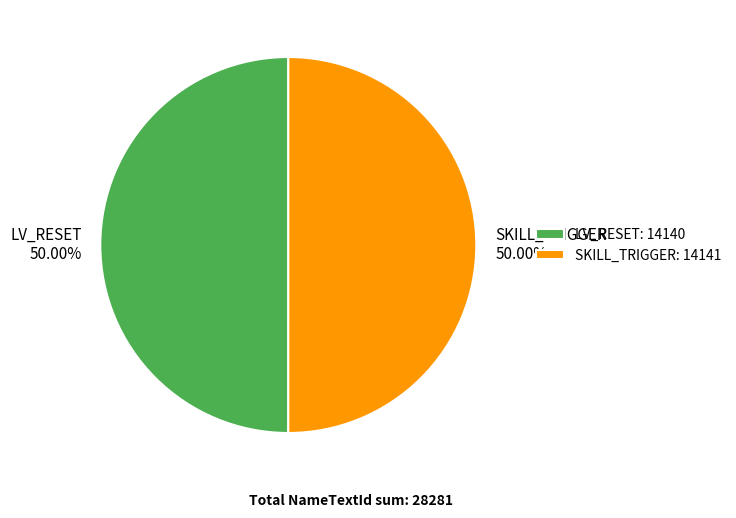

What is the ratio of the value at SKILL_TRIGGER to the value at LV_RESET?

1.0